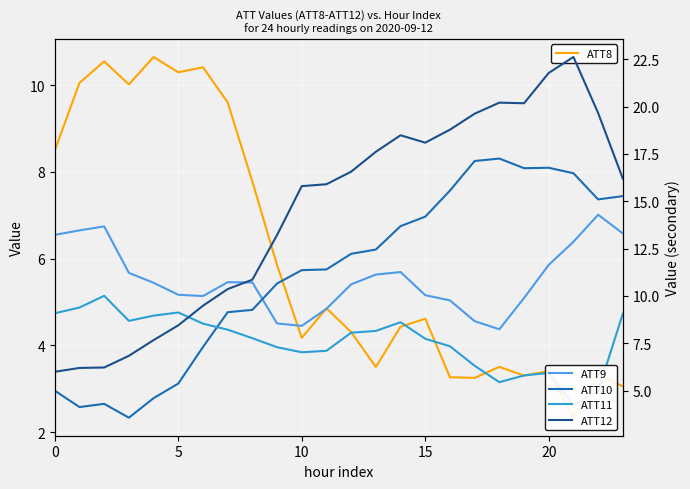

What is the difference between the maximum and second lowest values in the ATT8 series?

7.6